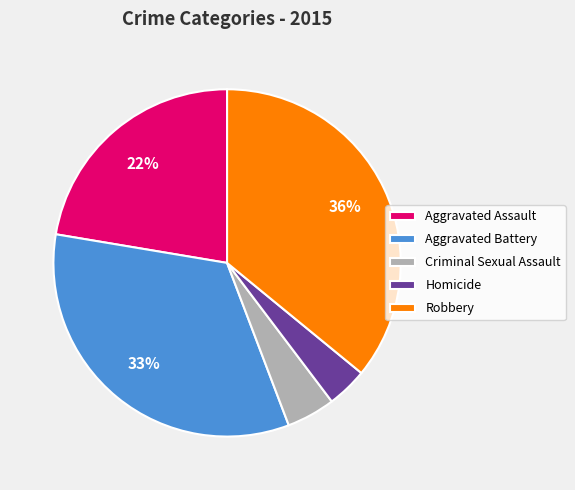

To the nearest percent, what is the average slice percentage?

20%